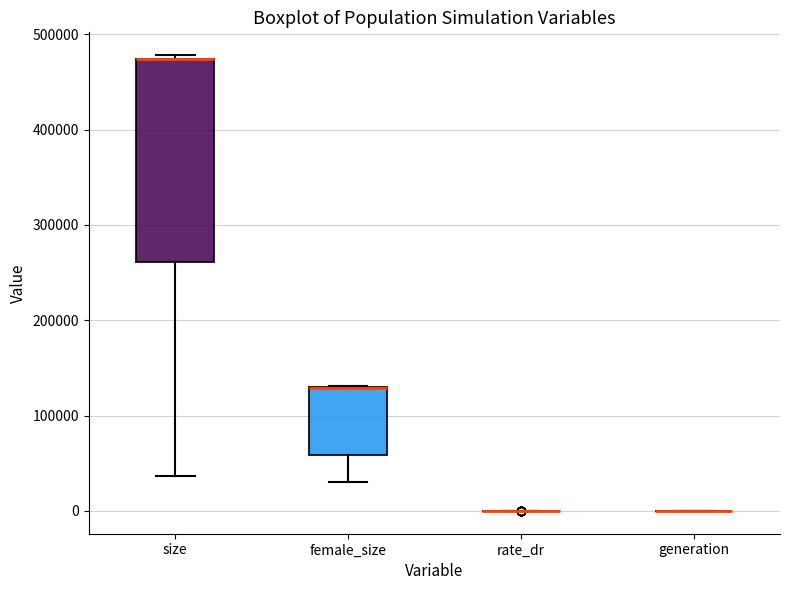

Reading left to right, transcribe this box plot: for each box, give where its median line is, the range the box spans, and where its two whiskers end, as read against the y-axis. The values are not printed on the chart, so give them approximately, as read against the axis.

size: median 470000 (drawn on the box's upper edge), box 260000 to 470000, whiskers 40000 to 480000
female_size: median 130000 (drawn on the box's upper edge), box 60000 to 130000, whiskers 30000 to 130000
rate_dr: box collapsed to a line at 0, whiskers 0 to 0
generation: box collapsed to a line at 0, whiskers 0 to 0